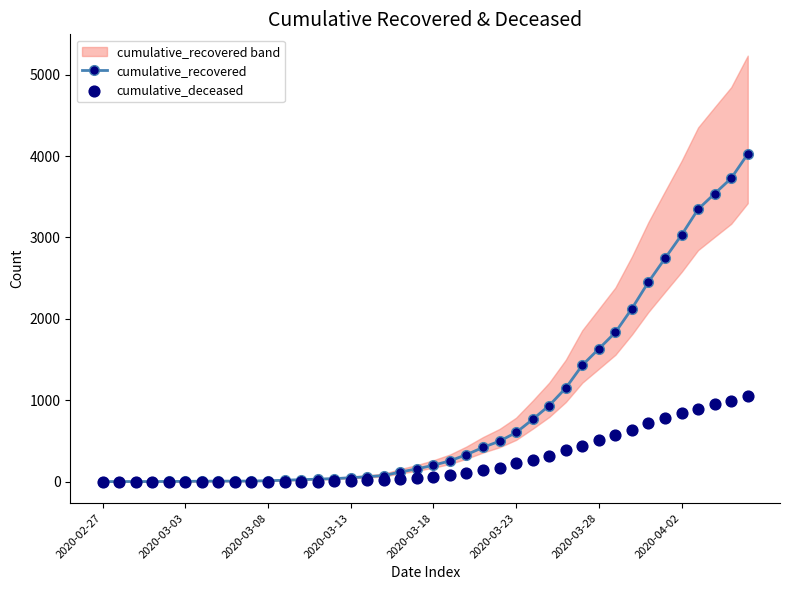

Which series reaches the maximum Y coordinate?

cumulative_recovered